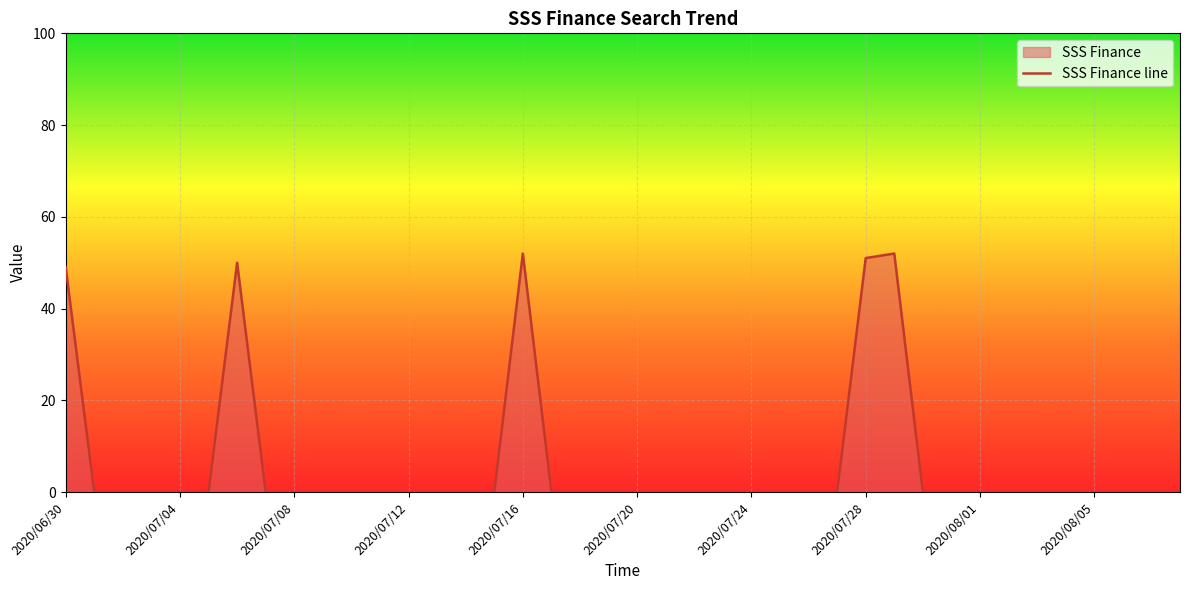

Is it true that the value at 2020/07/16 is 52?

True